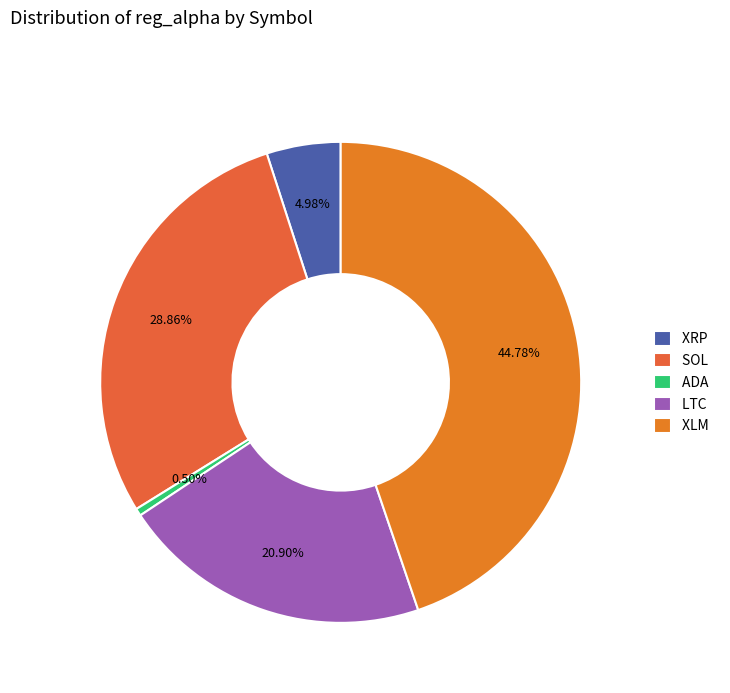

What percentage is the LTC slice, to the nearest percent?

21%